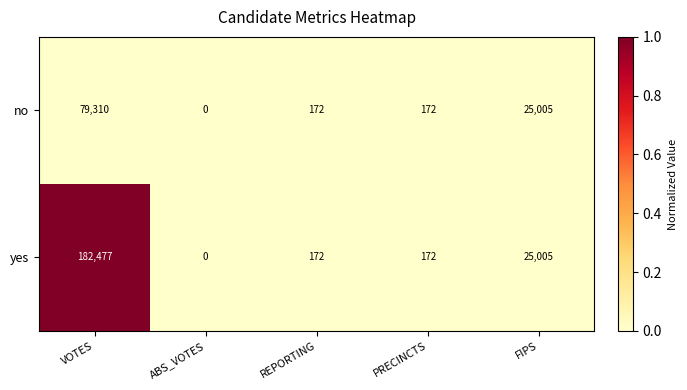

Where is no nearest to the value 39655?

FIPS